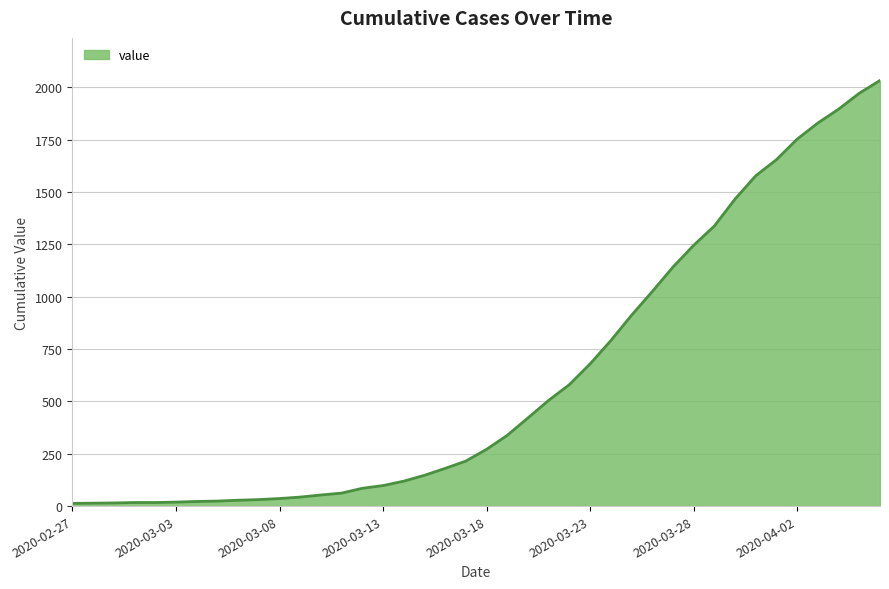

What is the difference between the maximum and minimum values?

2019